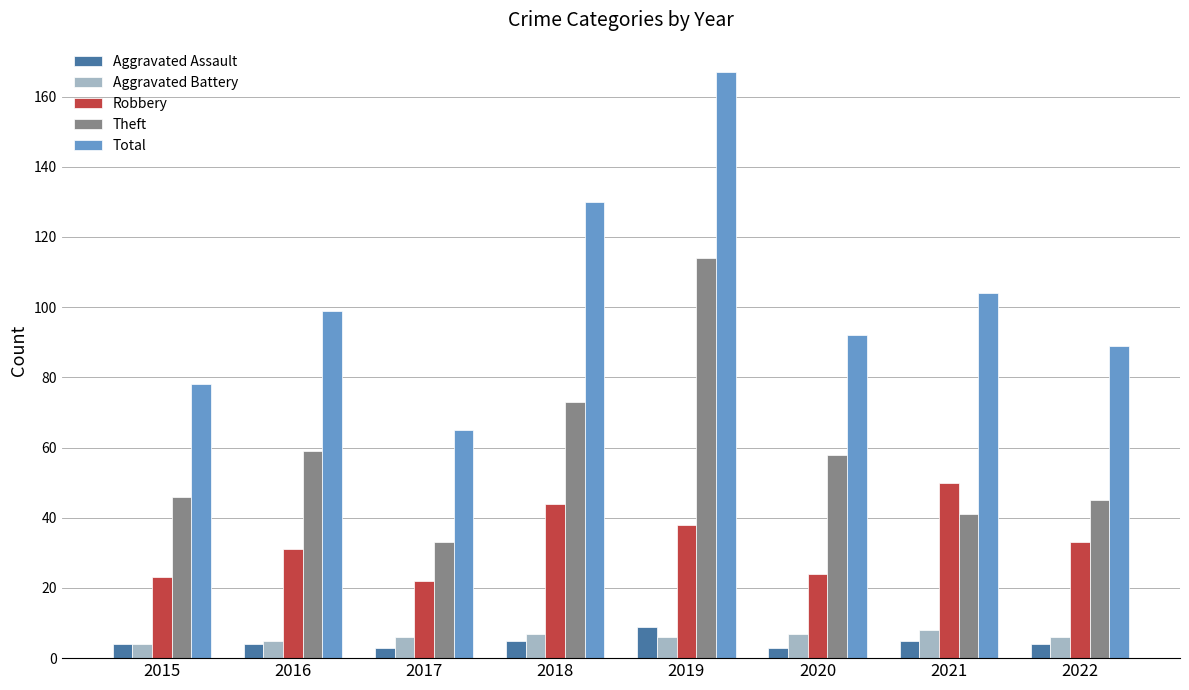

Reading left to right, extract all data points from this chart.

Aggravated Assault: 2015=4	2016=4	2017=3	2018=5	2019=9	2020=3	2021=5	2022=4
Aggravated Battery: 2015=4	2016=5	2017=6	2018=7	2019=6	2020=7	2021=8	2022=6
Robbery: 2015=23	2016=31	2017=22	2018=44	2019=38	2020=24	2021=50	2022=33
Theft: 2015=46	2016=59	2017=33	2018=73	2019=114	2020=58	2021=41	2022=45
Total: 2015=78	2016=99	2017=65	2018=130	2019=167	2020=92	2021=104	2022=89